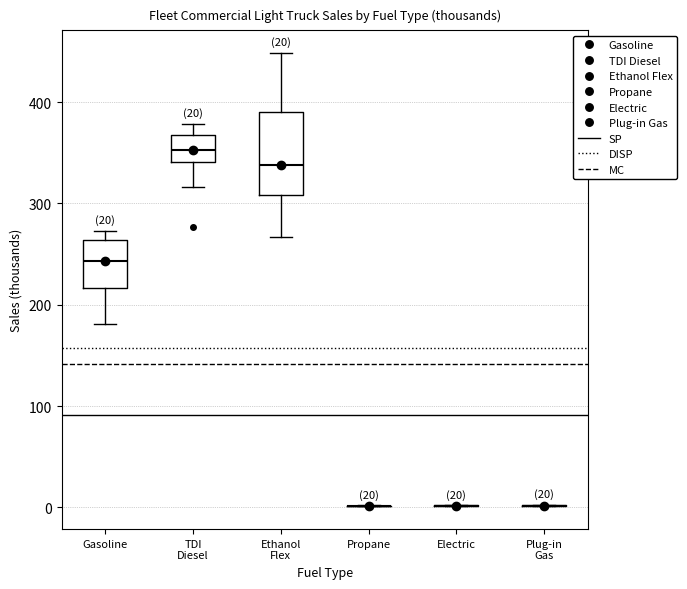

Comparing the boxes themselves (not the whiskers), which one is the tallest?

Ethanol Flex